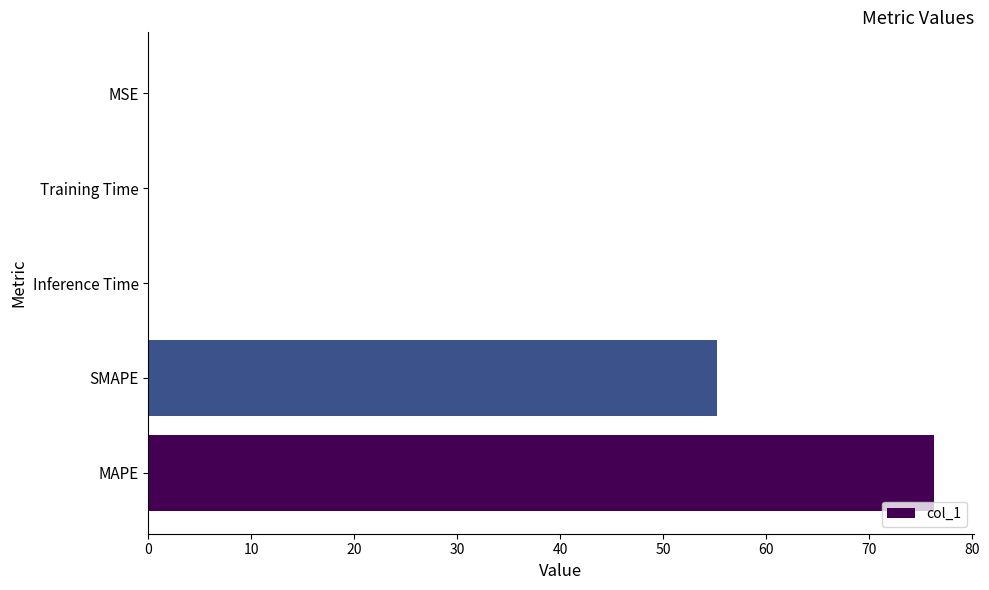

True or false: the data shows 55.3 at SMAPE.

True